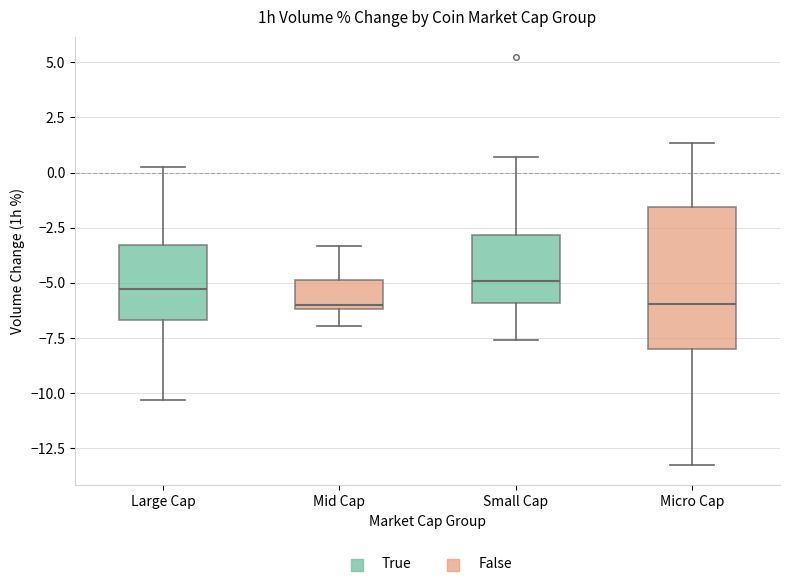

Reading left to right, transcribe this box plot: for each box, give where its median line is, the range the box spans, and where its two whiskers end, as read against the y-axis. The values are not printed on the chart, so give them approximately, as read against the axis.

Large Cap: median -5.5, box -6.5 to -3.5, whiskers -10.5 to 0.5
Mid Cap: median -6.0 (just above the box's lower edge), box -6.0 to -5.0, whiskers -7.0 to -3.5
Small Cap: median -5.0, box -6.0 to -3.0, whiskers -7.5 to 0.5
Micro Cap: median -6.0, box -8.0 to -1.5, whiskers -13.0 to 1.5